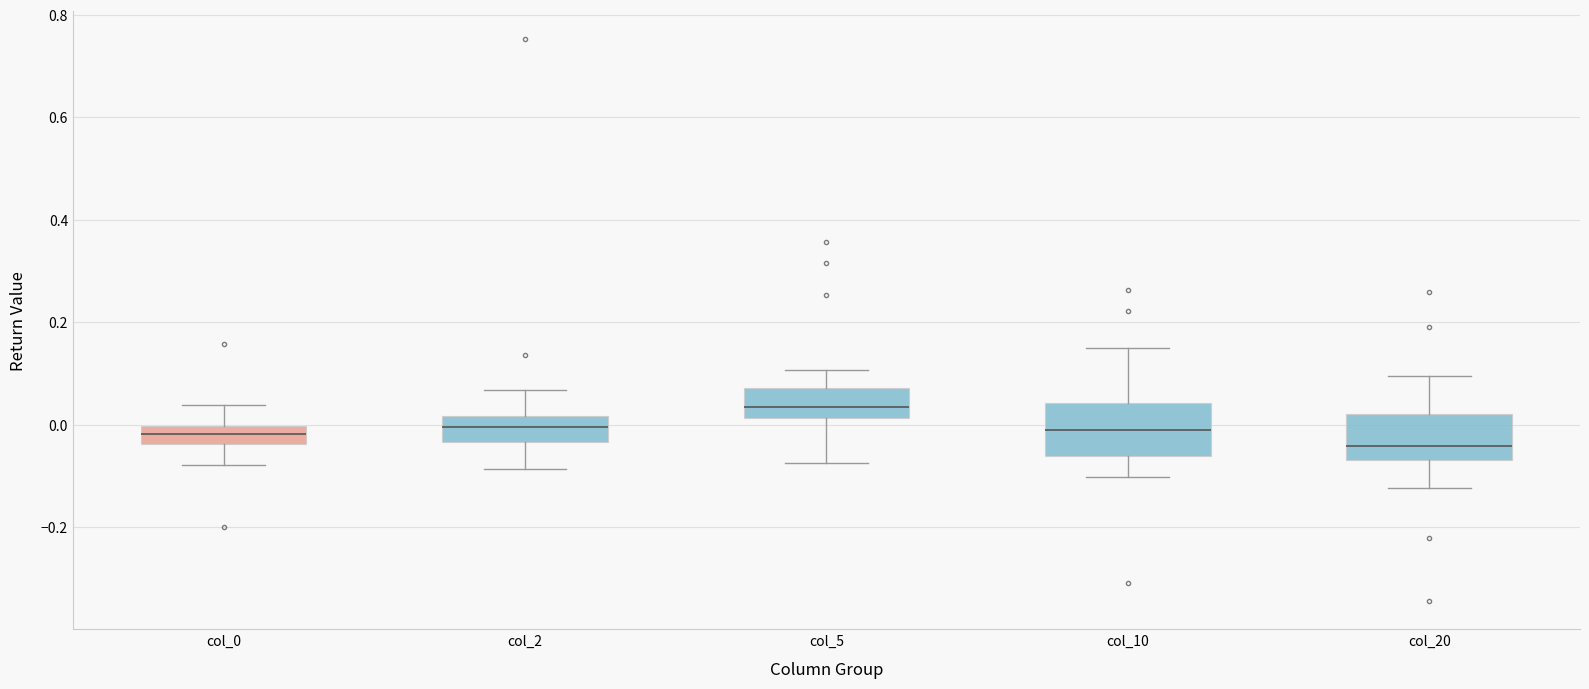

Reading left to right, transcribe this box plot: for each box, give where its median line is, the range the box spans, and where its two whiskers end, as read against the y-axis. The values are not printed on the chart, so give them approximately, as read against the axis.

col_0: median -0.02, box -0.04 to 0.00, whiskers -0.08 to 0.04
col_2: median 0.00, box -0.04 to 0.02, whiskers -0.08 to 0.06
col_5: median 0.04, box 0.02 to 0.08, whiskers -0.08 to 0.10
col_10: median 0.00, box -0.06 to 0.04, whiskers -0.10 to 0.14
col_20: median -0.04, box -0.06 to 0.02, whiskers -0.12 to 0.10